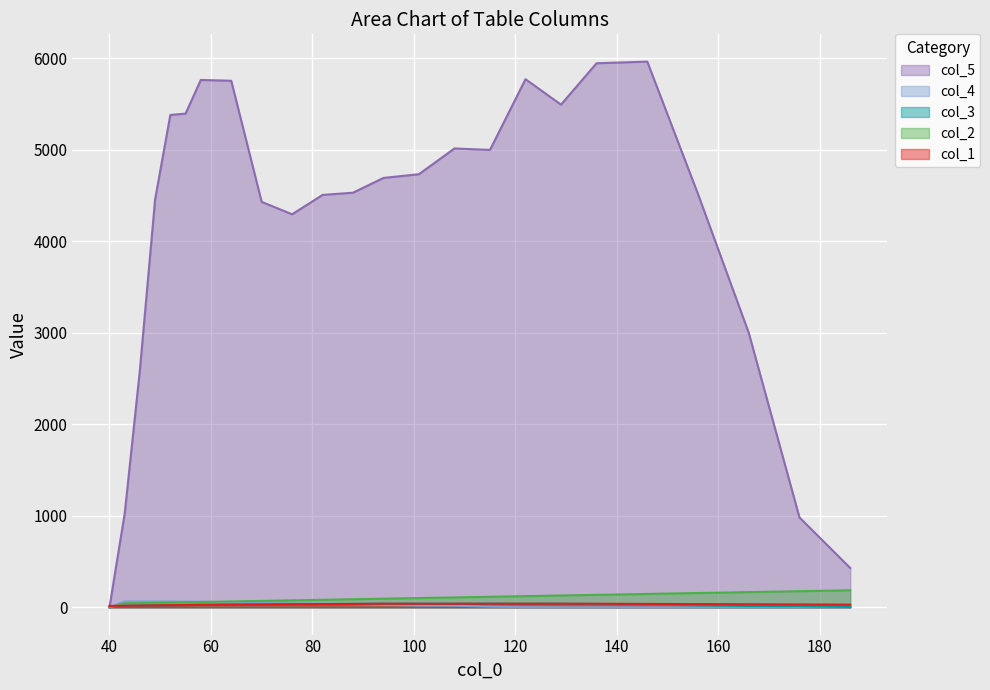

What is the difference between the second highest and minimum values in the col_5 series?

5944.7